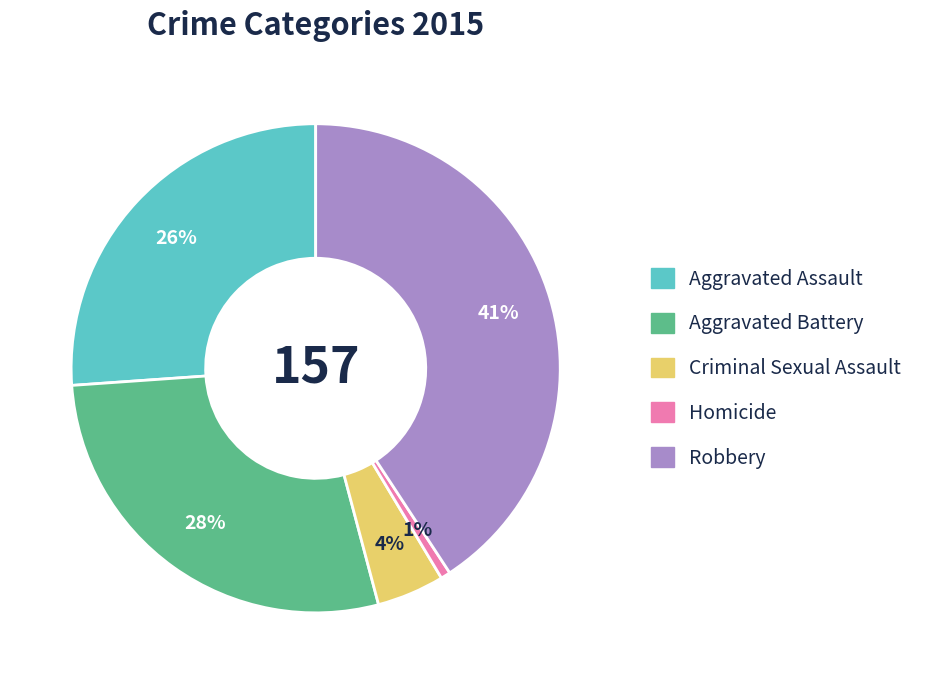

What percentage is the Robbery slice, to the nearest percent?

41%